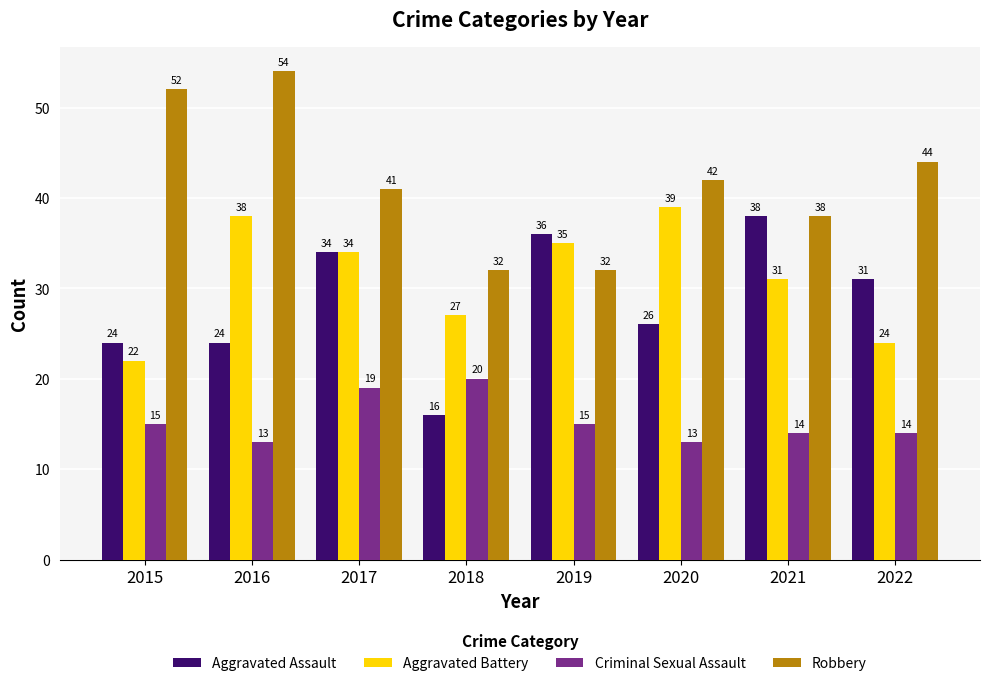

What is the sum of all Criminal Sexual Assault values?

123